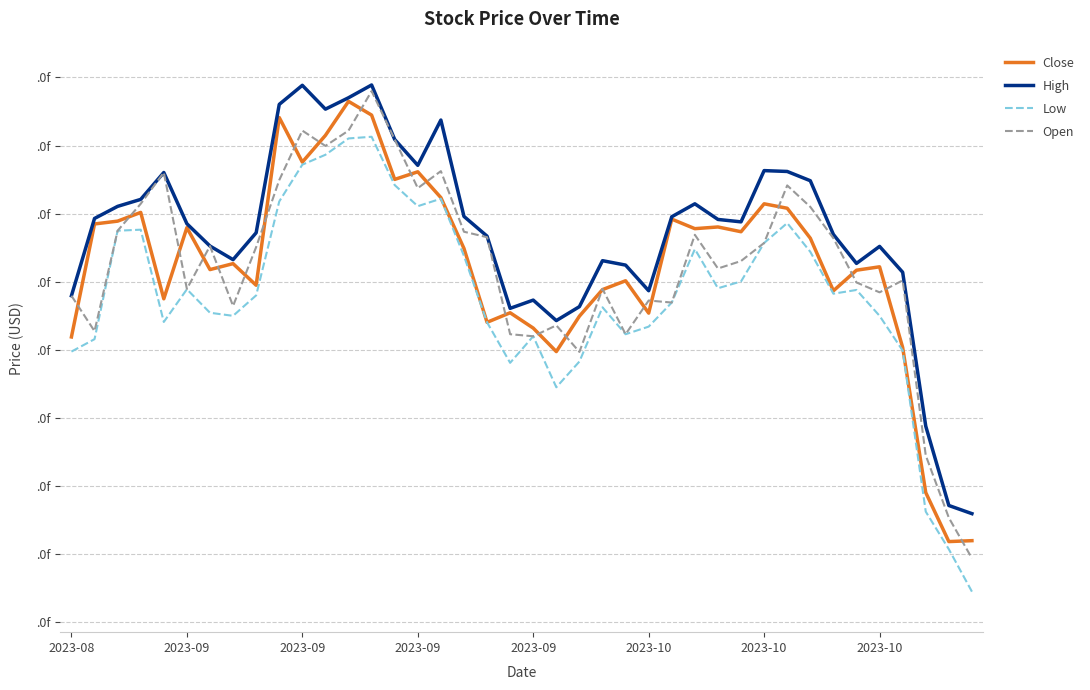

What are all the series names shown in the legend?

Close, High, Low, Open